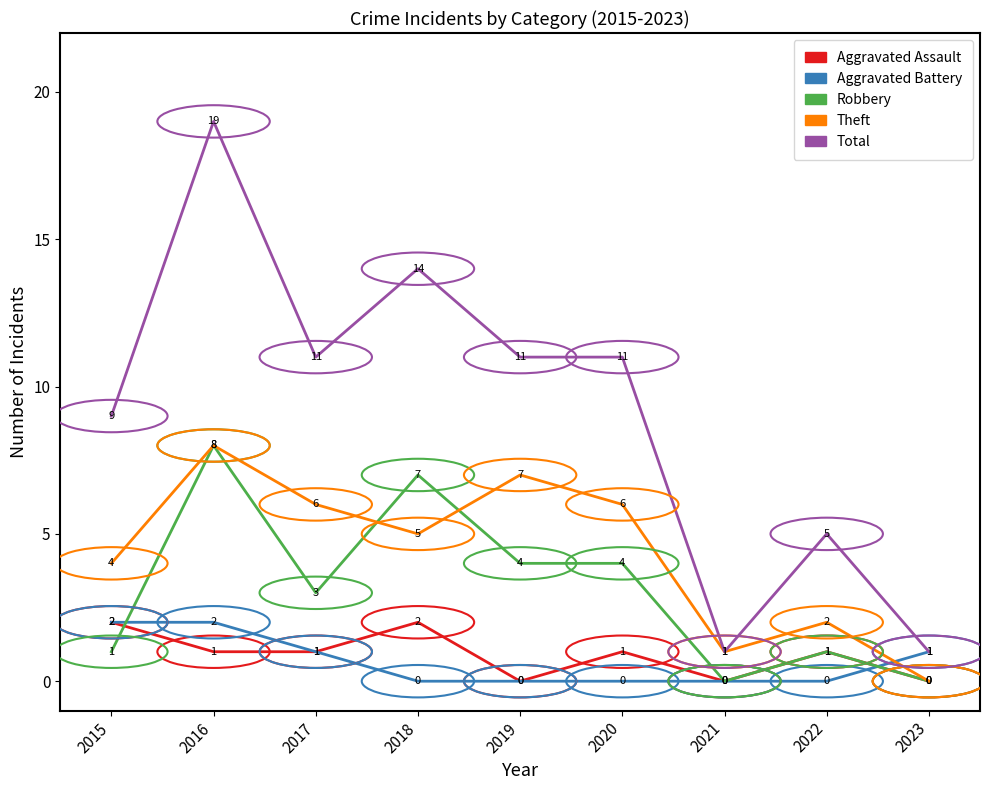

Which series ends up on top after the final intersection of Aggravated Battery and Robbery?

Aggravated Battery